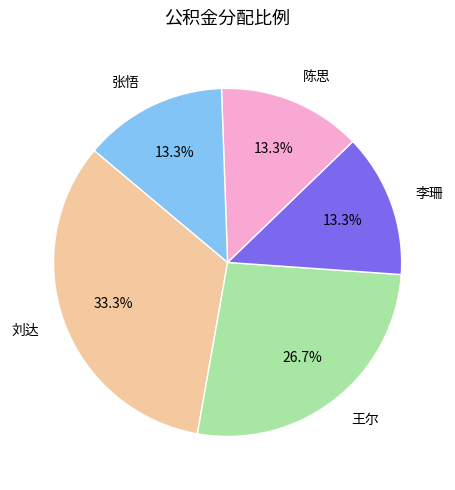

The 李珊 slice represents 13% of the pie. True or false?

True